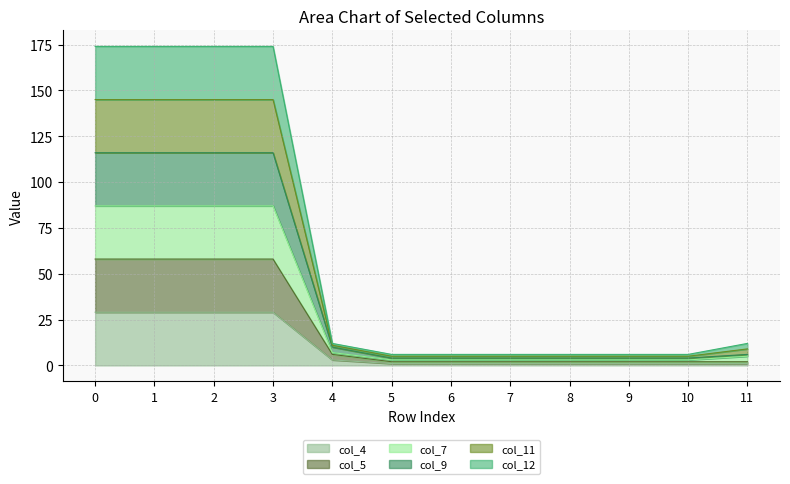

True or false: col_4 and col_11 cross at least once.

False